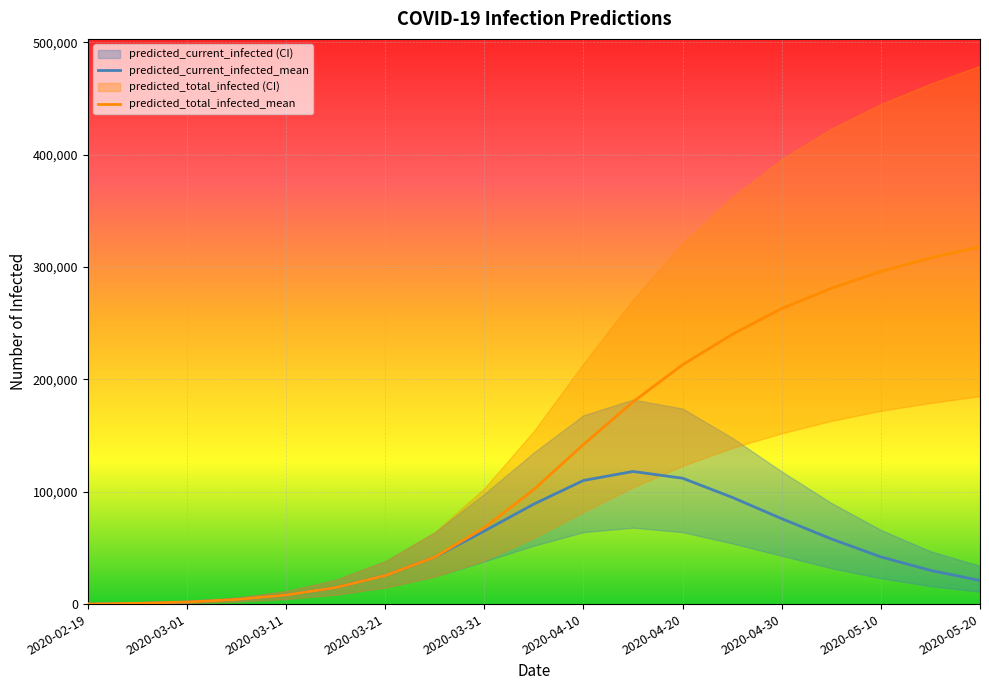

How many lines are shown in the chart?

2